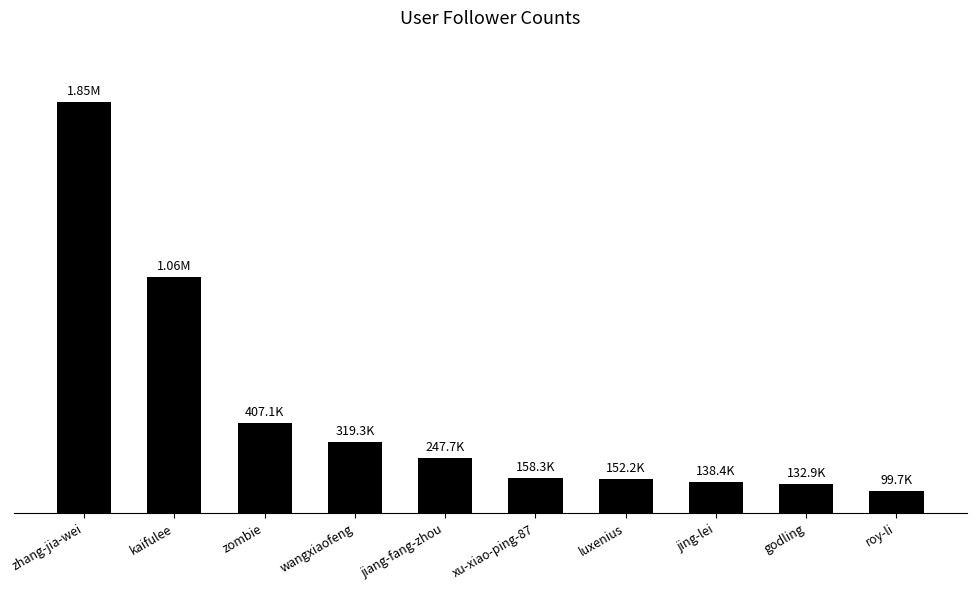

Reading left to right, what are all the values shown in this chart?

1845875	1062112	407059	319281	247690	158330	152192	138390	132885	99716